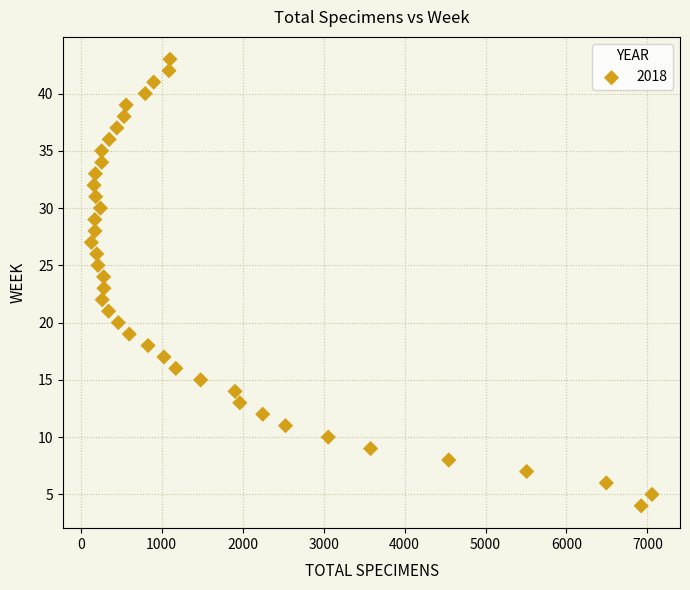

What is the range of Y values (max minus min)?

39